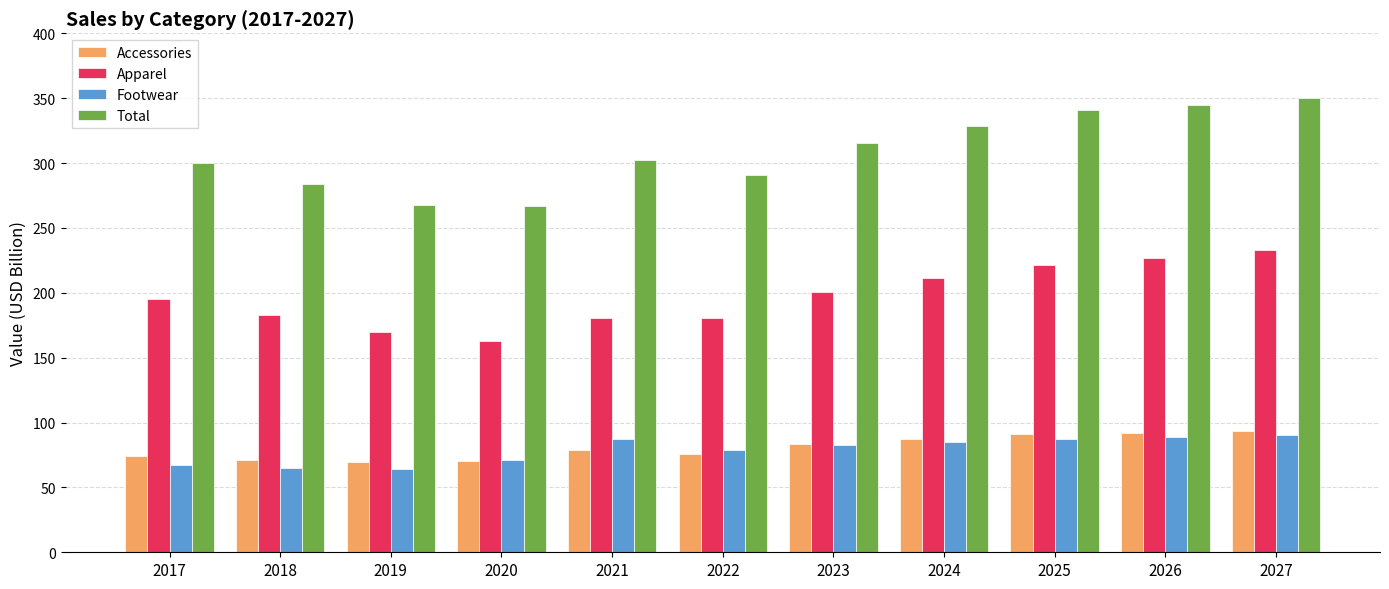

Does the chart contain any negative values?

No